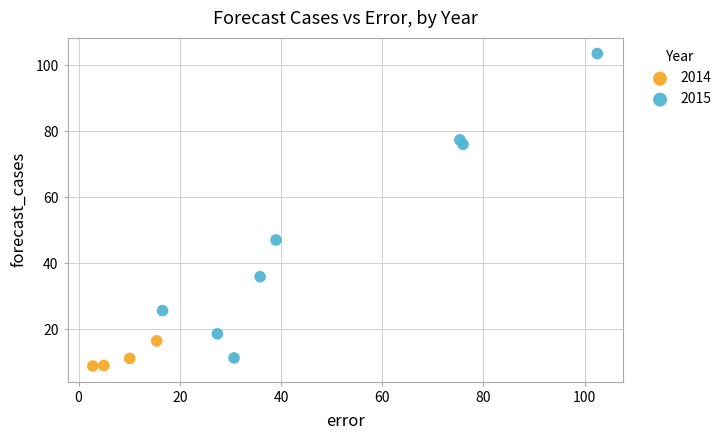

Which series contains the highest Y value?

2015